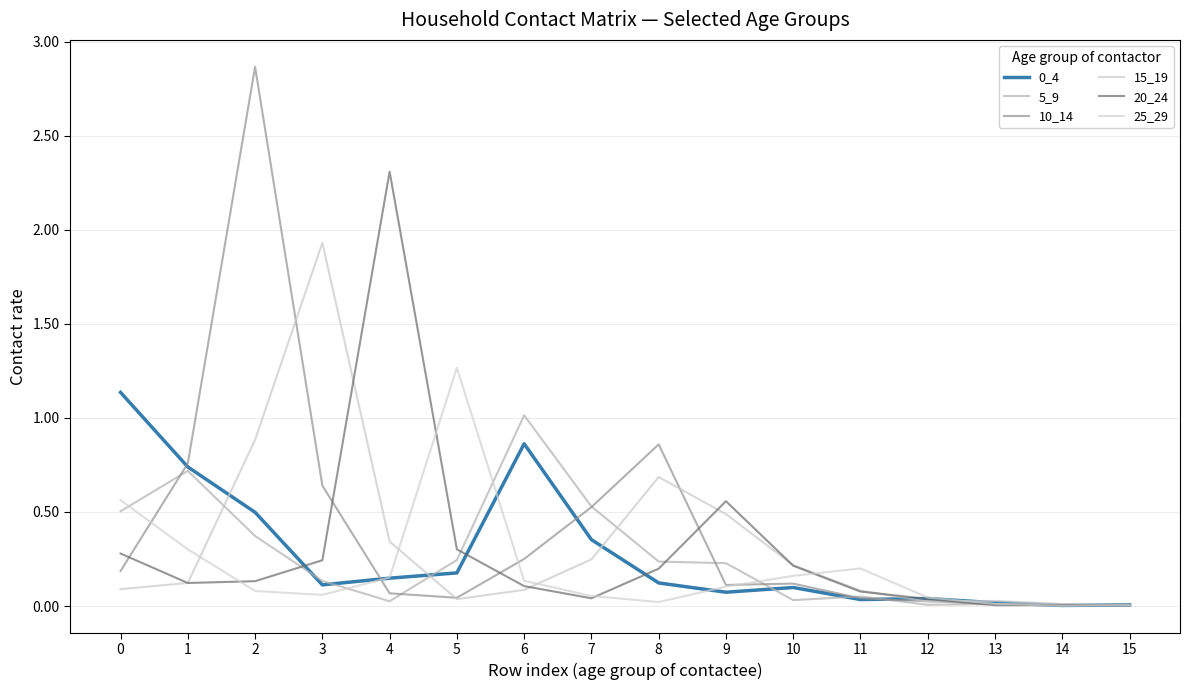

Does the chart have visible grid lines?

Yes